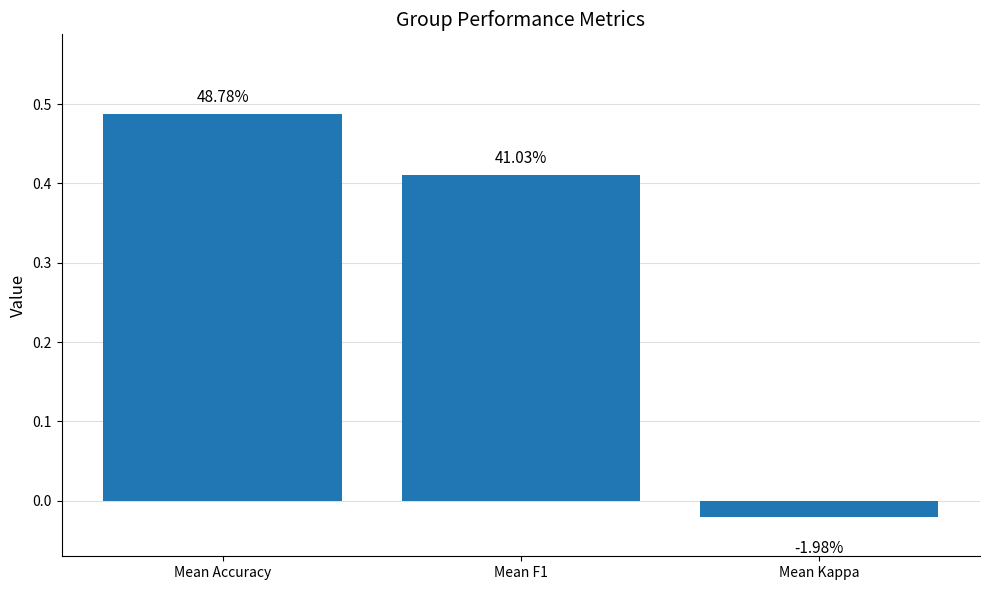

How many bars are there in total?

3